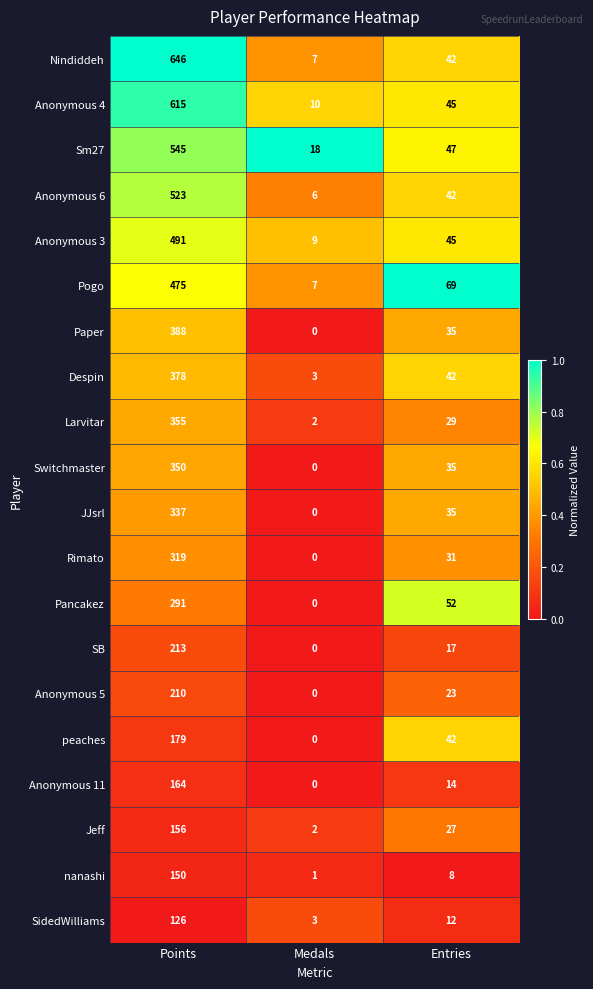

At which label does nanashi first exceed 8?

Points